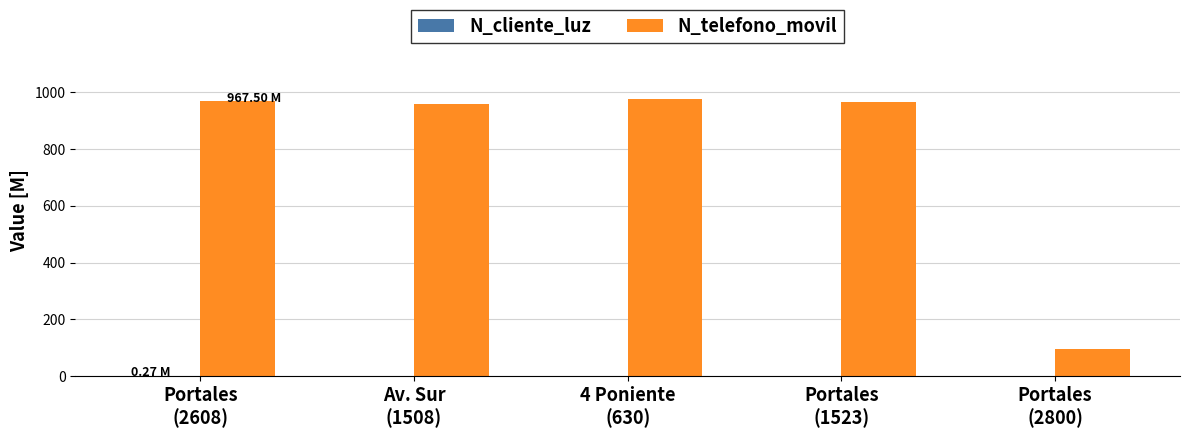

Which series has the largest total across all categories?

N_telefono_movil